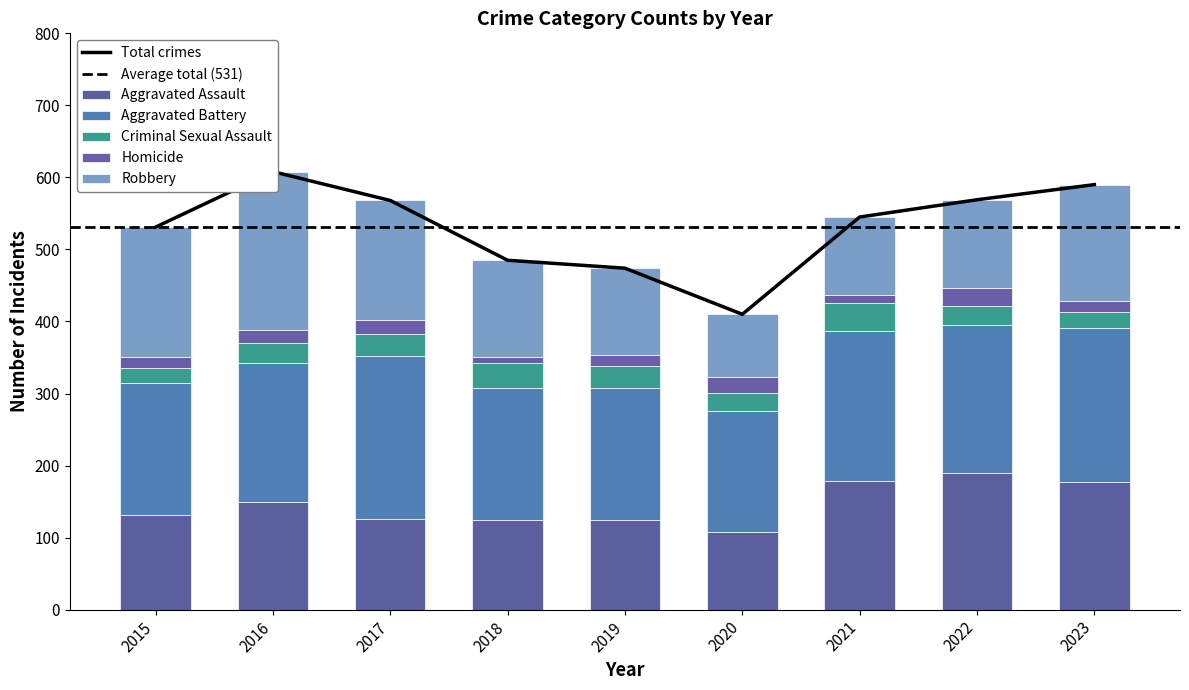

What is the total value across all series at 2021?

545